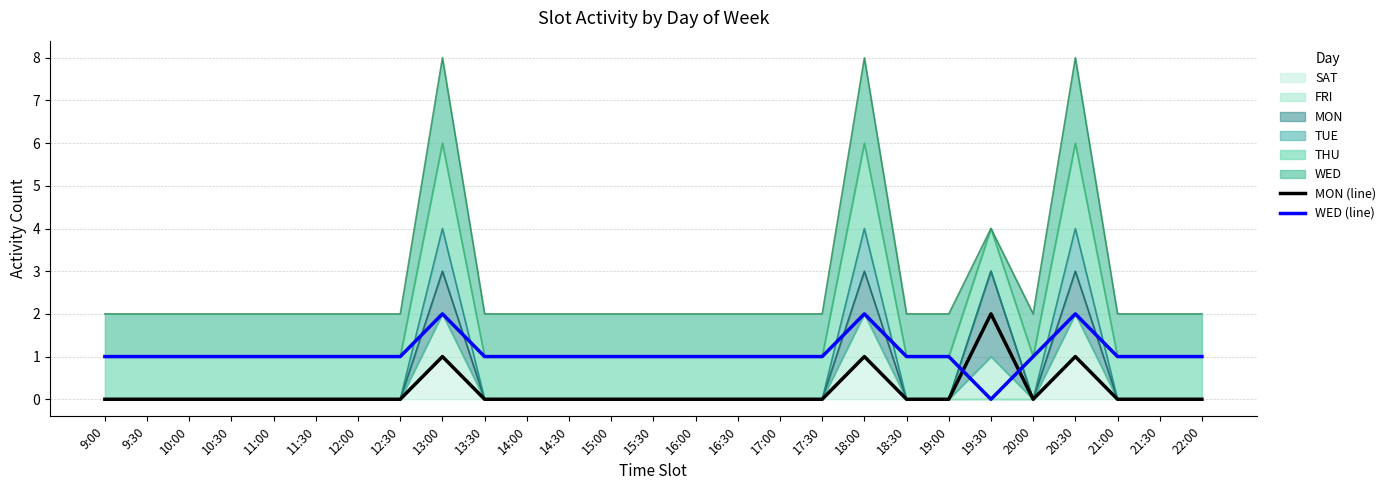

Rank the categories by MON (line) value from highest to lowest.

19:30, 13:00, 18:00, 20:30, 9:00, 9:30, 10:00, 10:30, 11:00, 11:30, 12:00, 12:30, 13:30, 14:00, 14:30, 15:00, 15:30, 16:00, 16:30, 17:00, 17:30, 18:30, 19:00, 20:00, 21:00, 21:30, 22:00